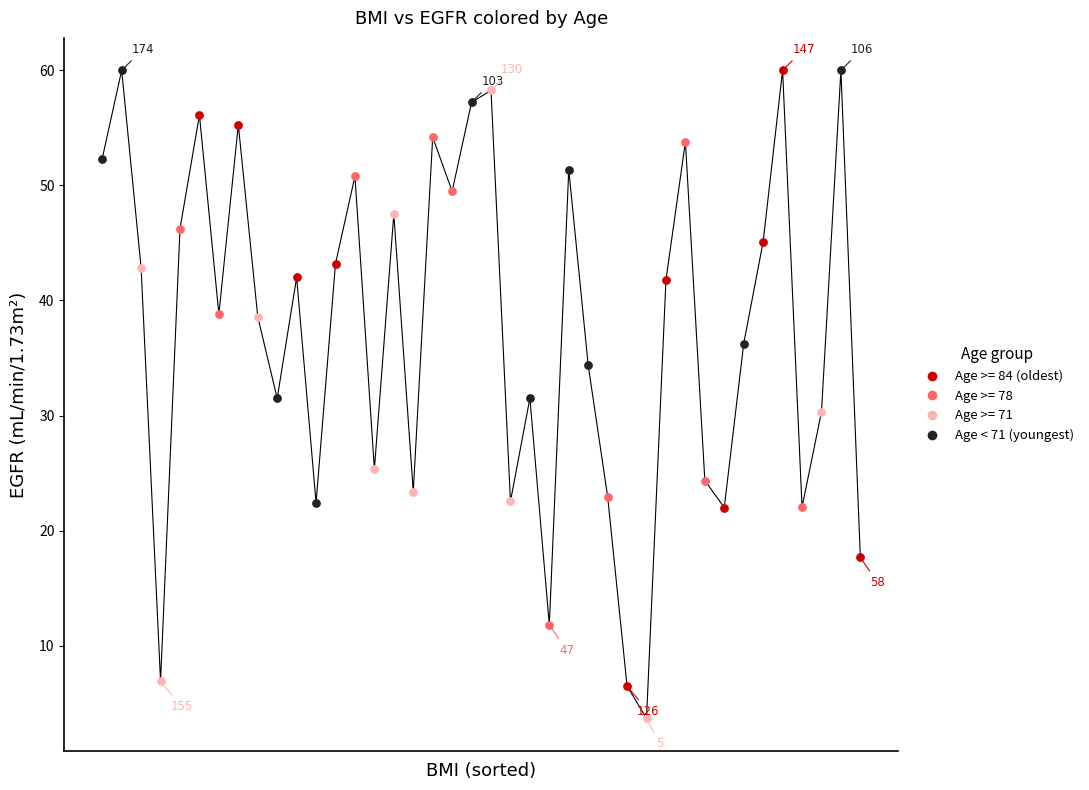

What is the difference between the maximum and minimum values?

56.3